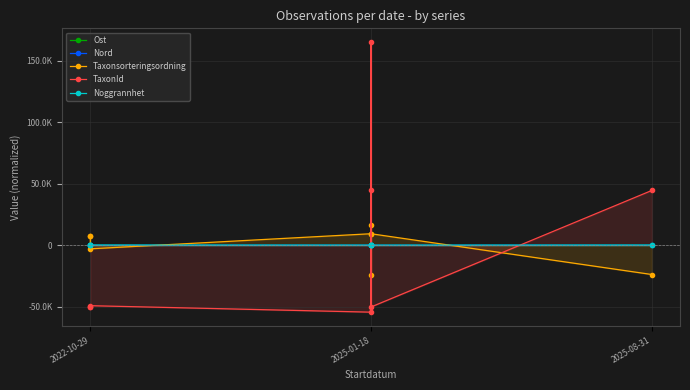

How many values in the Ost series exceed 106?

4